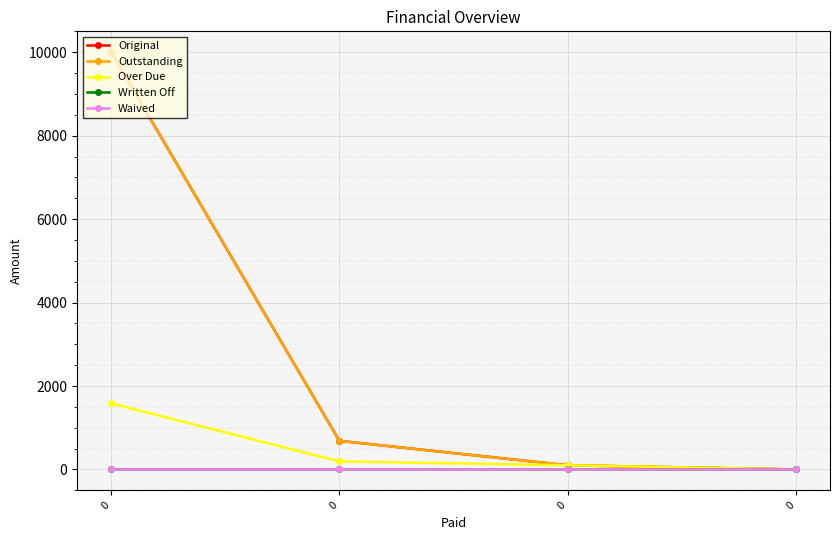

How many lines are shown in the chart?

5